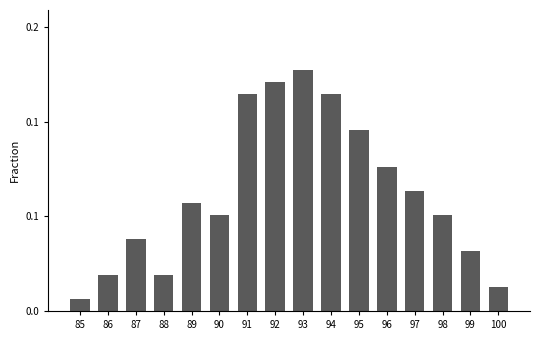

What is the difference between the maximum and minimum values?

0.1